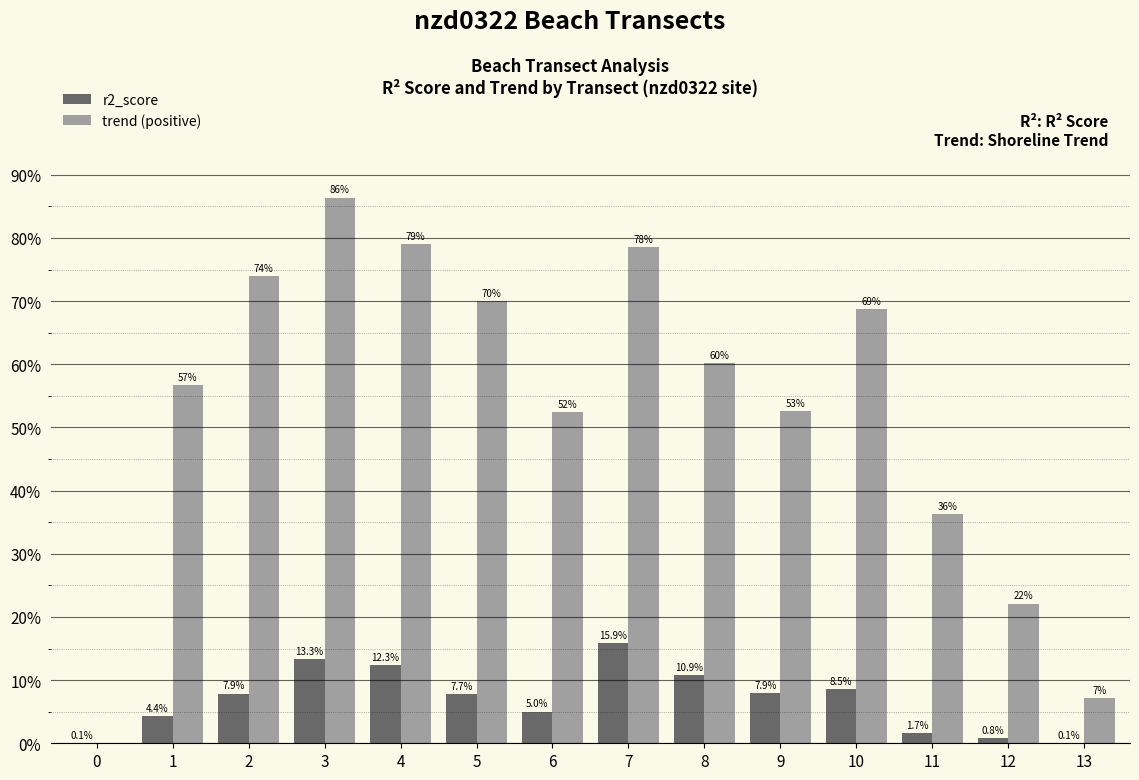

Reading left to right, what are all the values shown in this chart?

r2_score: 0.0	0.0	0.1	0.1	0.1	0.1	0.1	0.2	0.1	0.1	0.1	0.0	0.0	0.0
trend (positive): 0.0	0.6	0.7	0.9	0.8	0.7	0.5	0.8	0.6	0.5	0.7	0.4	0.2	0.1